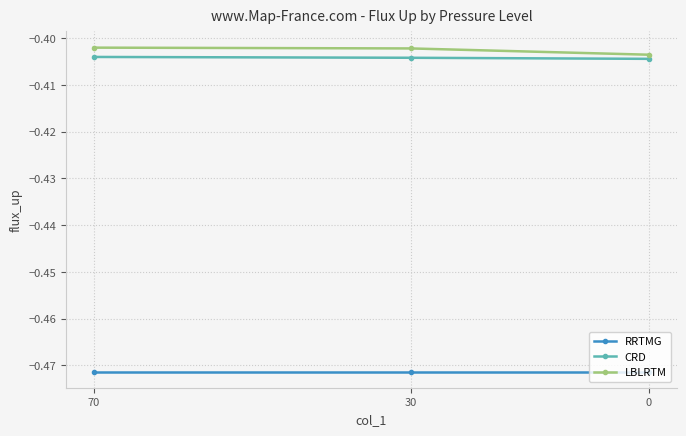

Which category has the lowest value in the RRTMG series?

70